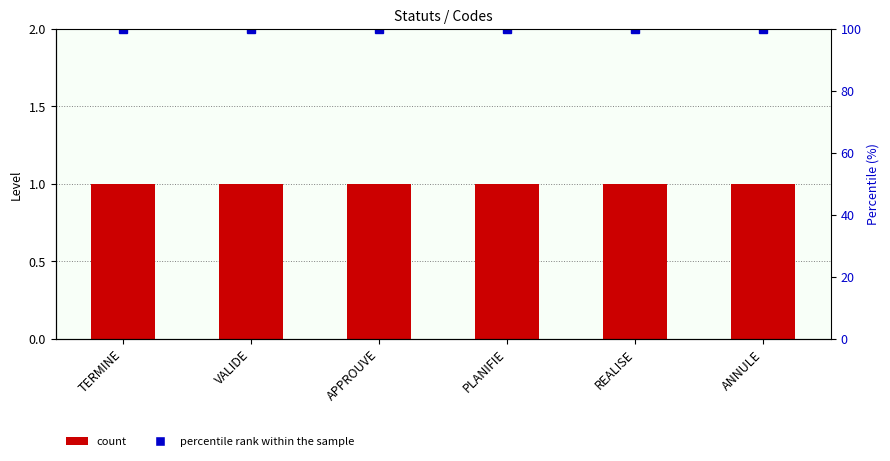

What is the total value across all series at TERMINE?

101